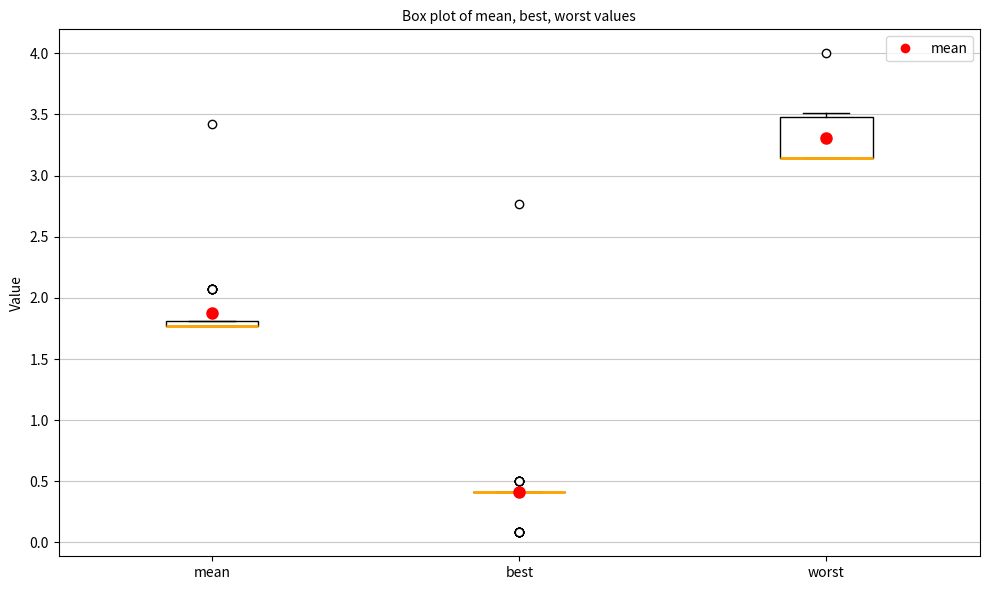

Comparing the boxes themselves (not the whiskers), which one is the tallest?

worst